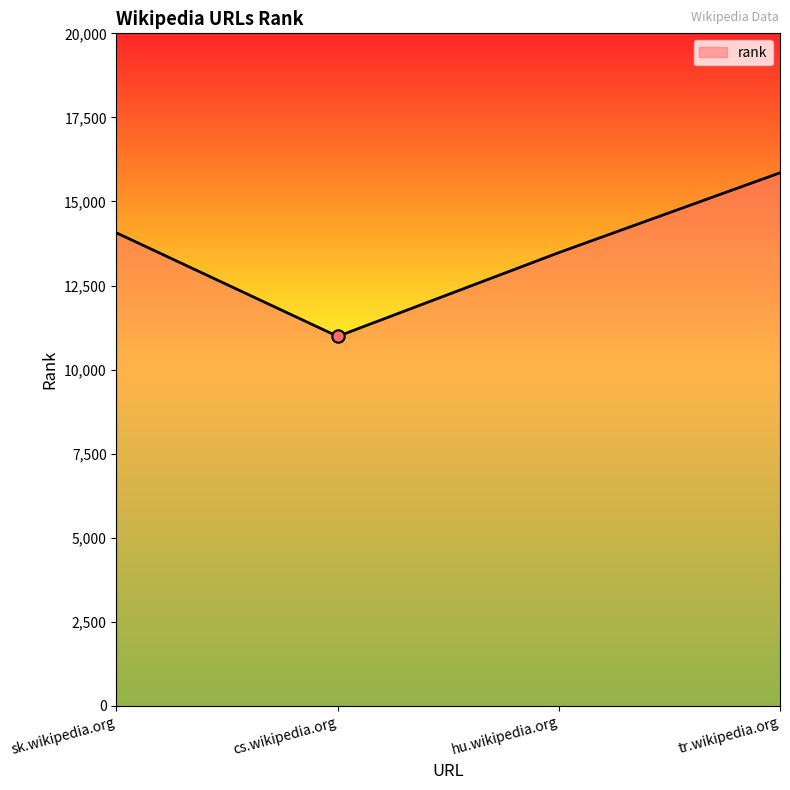

What is the ratio of the value at hu.wikipedia.org to the value at cs.wikipedia.org?

1.2